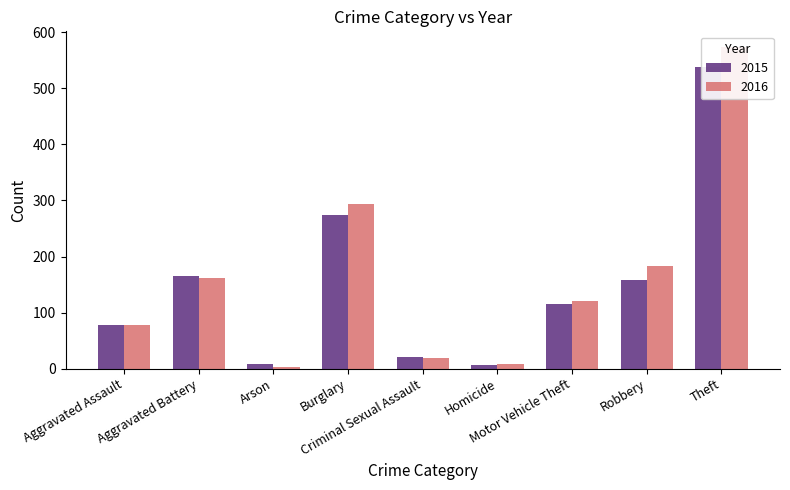

Reading left to right, what are all the values shown in this chart?

2015: 77	166	8	274	20	6	116	159	538
2016: 77	161	3	293	19	9	120	183	573